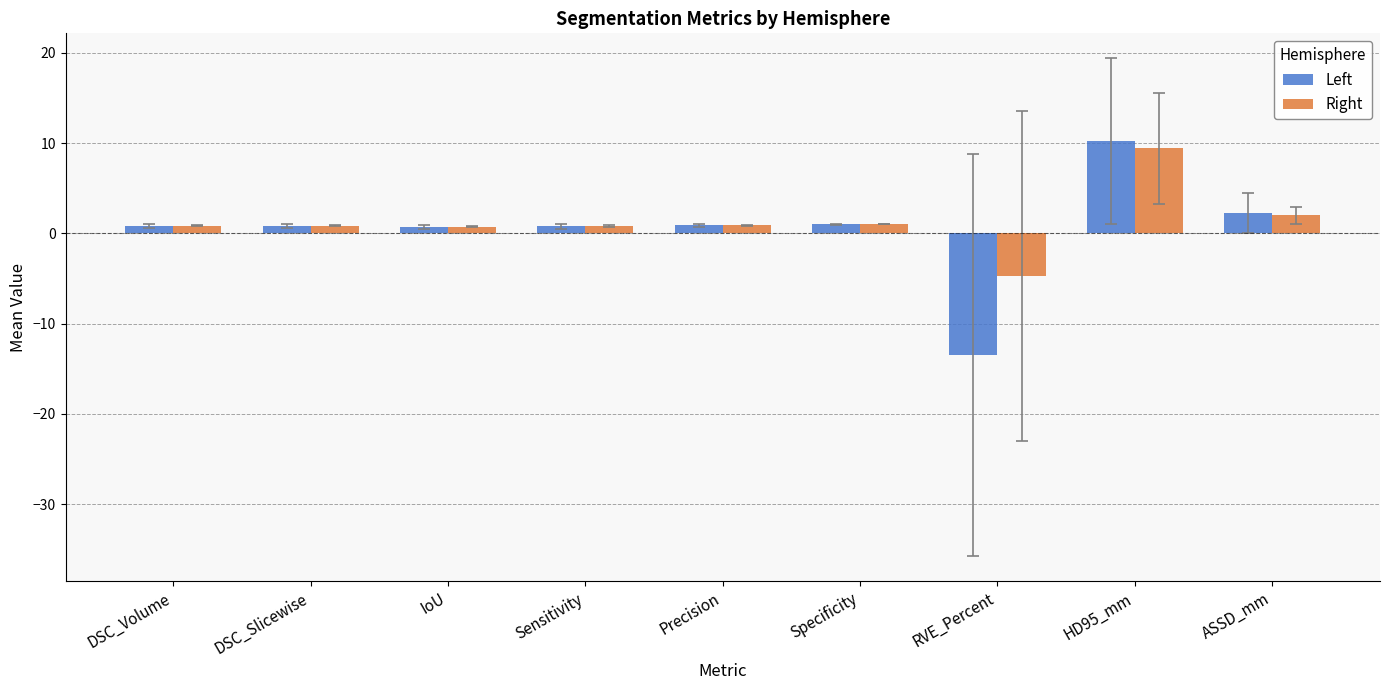

What is the label of the 1st bar from the left?

DSC_Volume